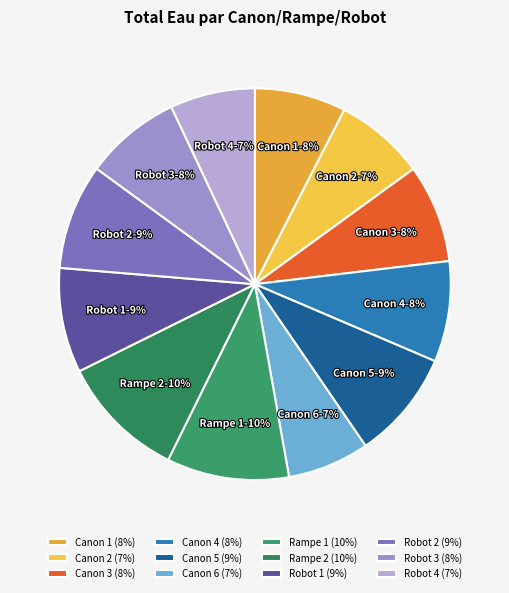

To the nearest percent, what percentage of the pie is Robot 3?

8%